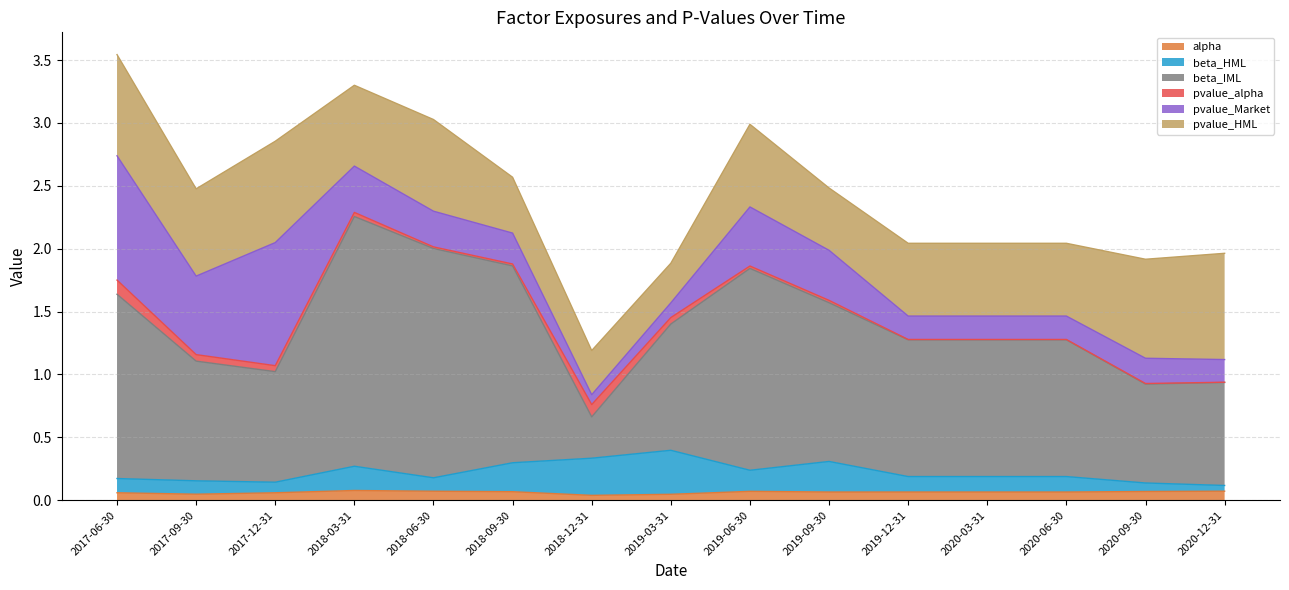

Does the chart display data point markers on the line(s)?

No